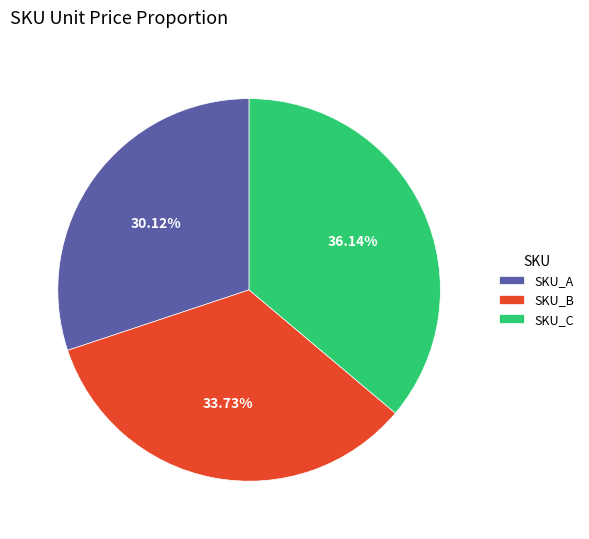

Does SKU_C account for over 50% of the chart?

No